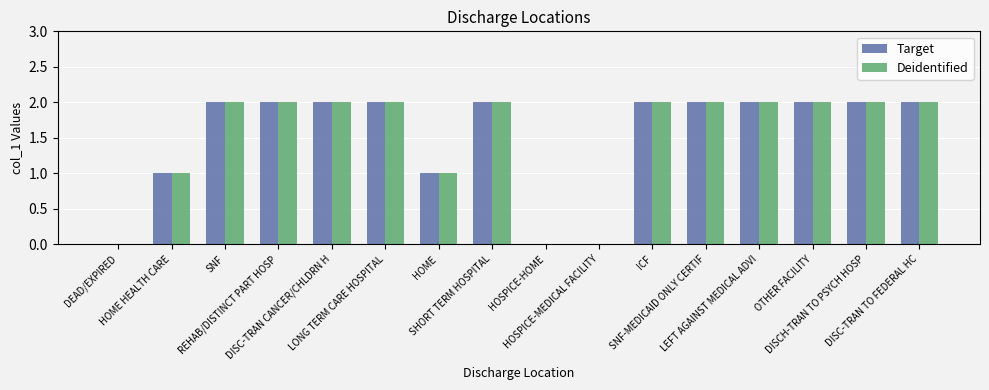

What is the difference between the Target values at HOSPICE-MEDICAL FACILITY and SHORT TERM HOSPITAL?

2